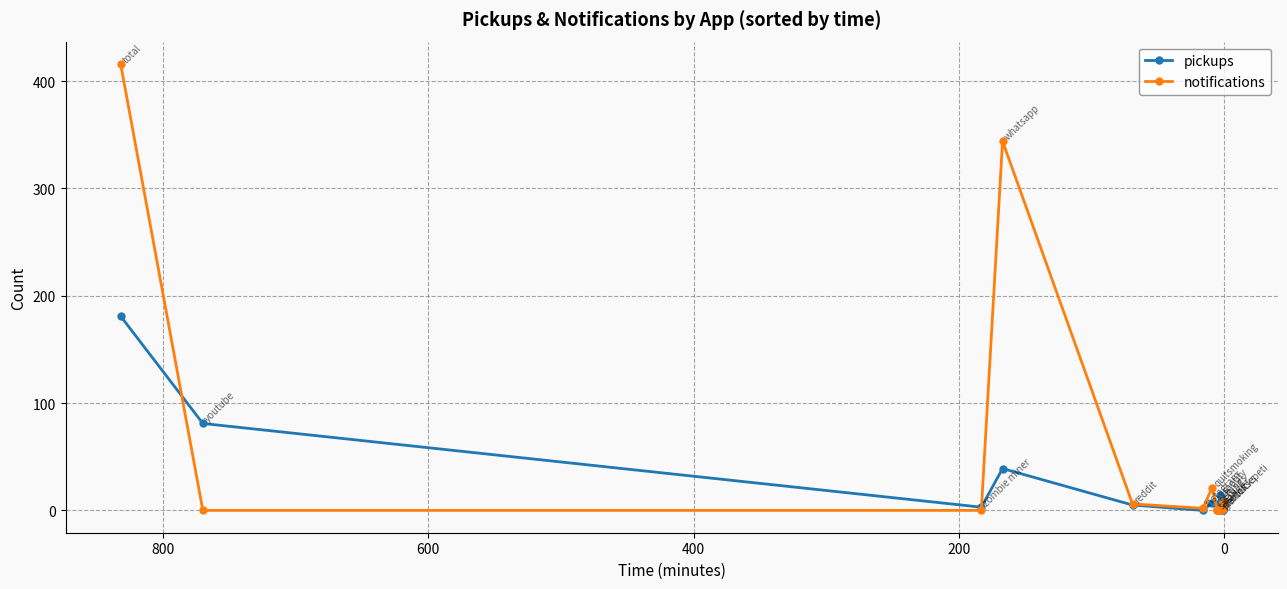

How many times do pickups and notifications cross each other?

3